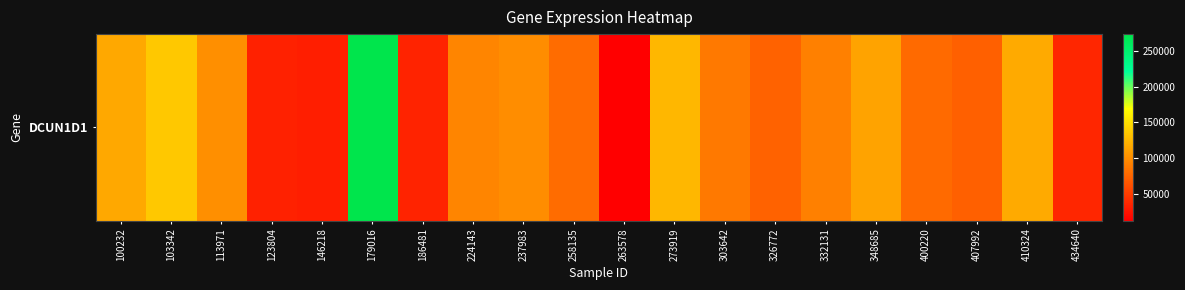

List the labels in order of value, smallest first.

263578, 146218, 123804, 186481, 434640, 407992, 326772, 400220, 258135, 303642, 332131, 224143, 237983, 113971, 348685, 100232, 410324, 273919, 103342, 179016